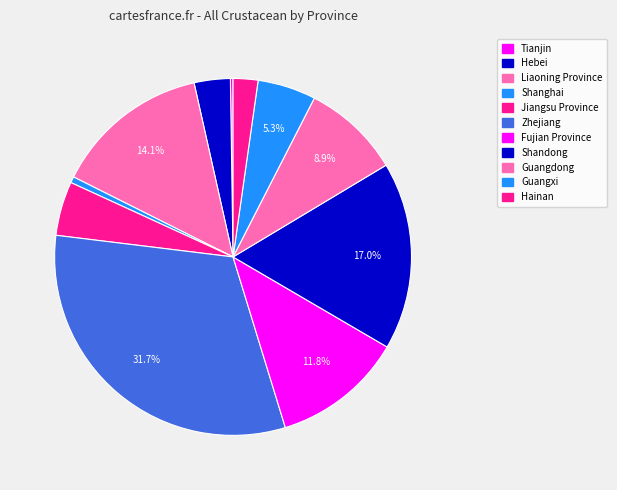

To the nearest percent, what is the difference between the Guangdong and Tianjin slice percentages?

9%